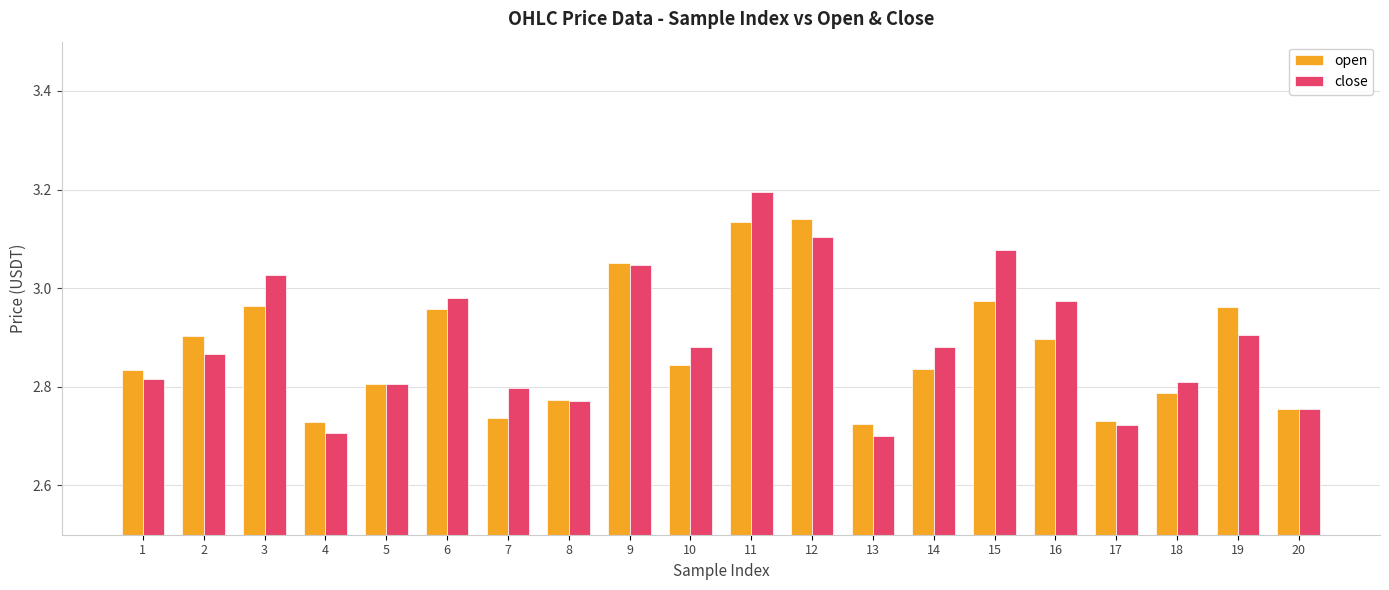

At how many categories does at least one series exceed 2?

20